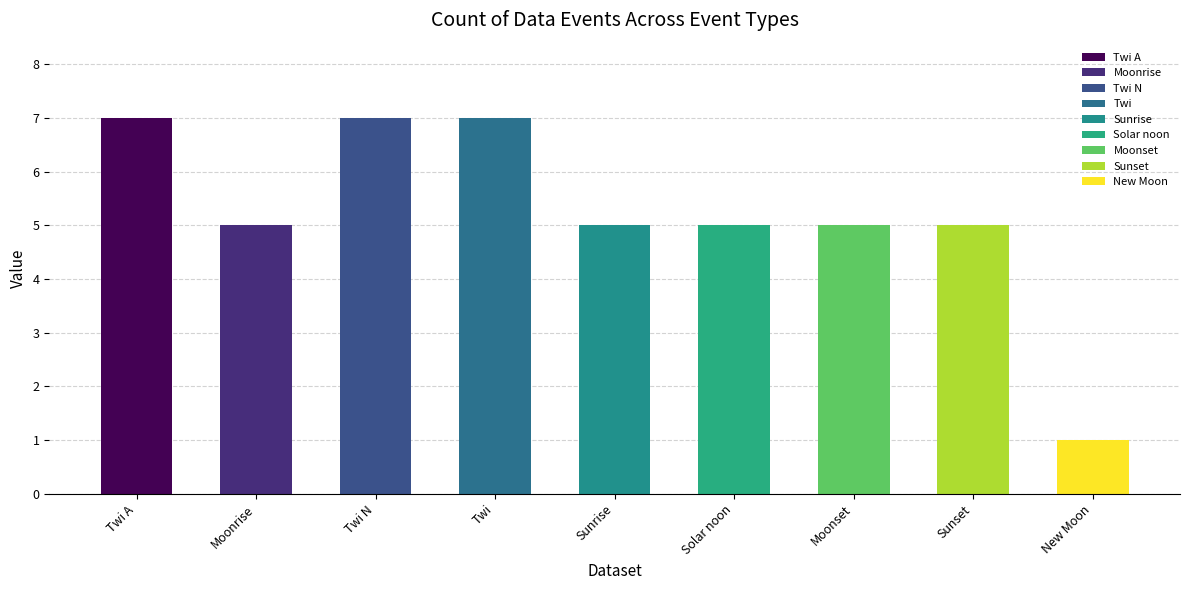

At which category does the chart reach its minimum across all series?

New Moon